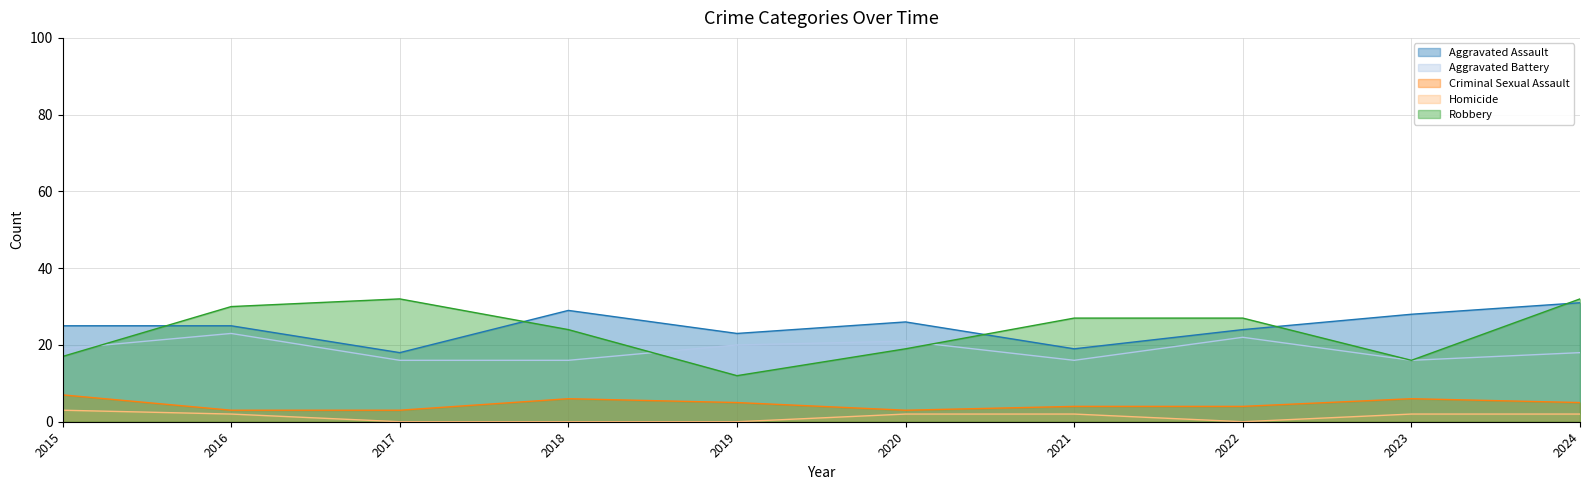

What is the difference between the second highest and minimum values in the Aggravated Assault series?

11